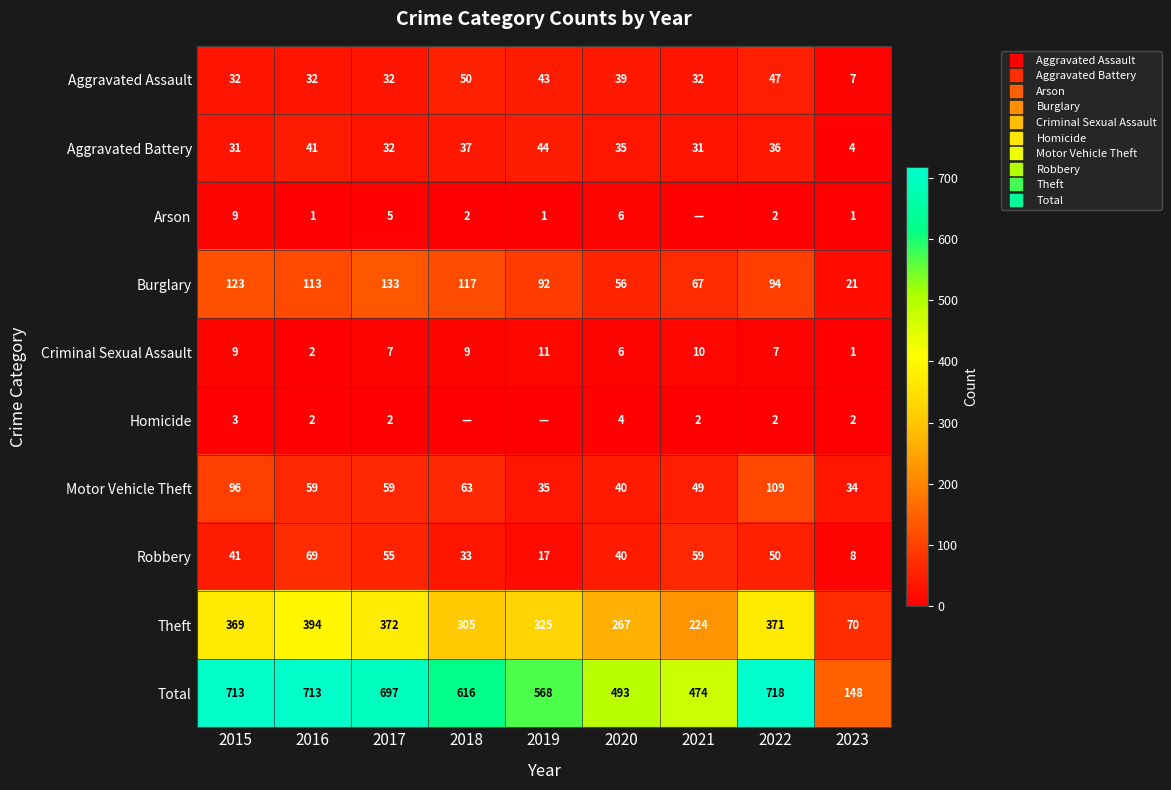

Is the value of Theft at 2019 greater than the value of Total at 2021?

No